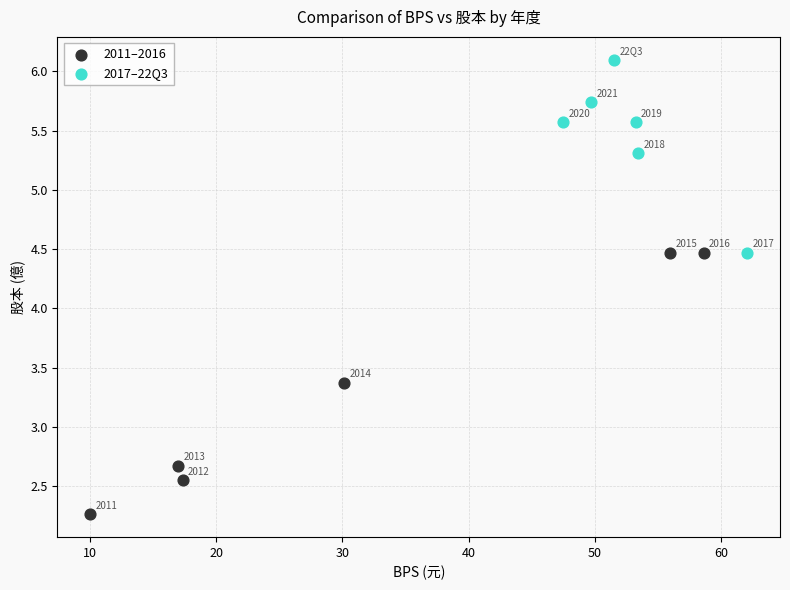

Which series has the largest Y range (max minus min)?

2011–2016